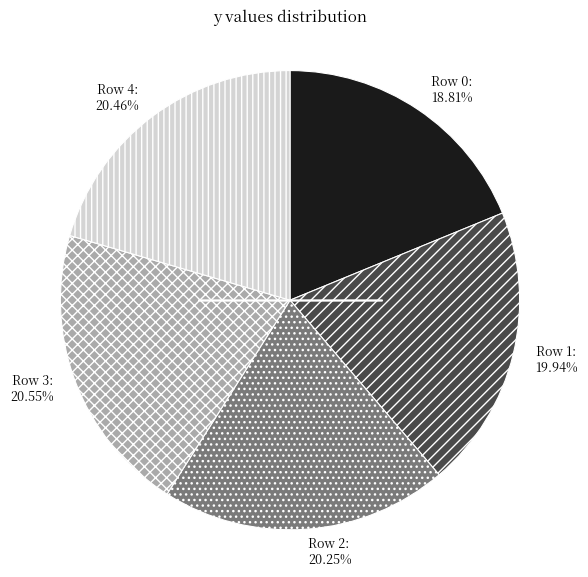

Do Row 3 and Row 4 together represent more than half of the pie?

No